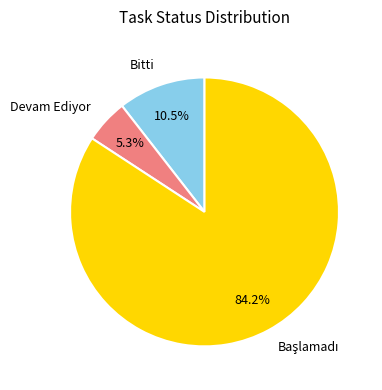

The Devam Ediyor slice represents 16% of the pie. True or false?

False